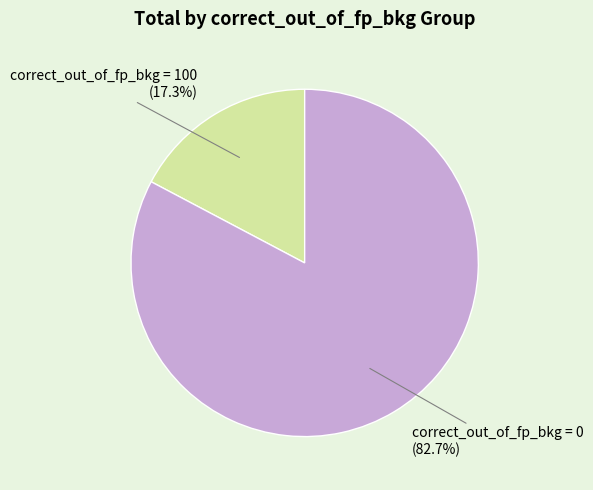

Is there a majority slice in this chart?

Yes